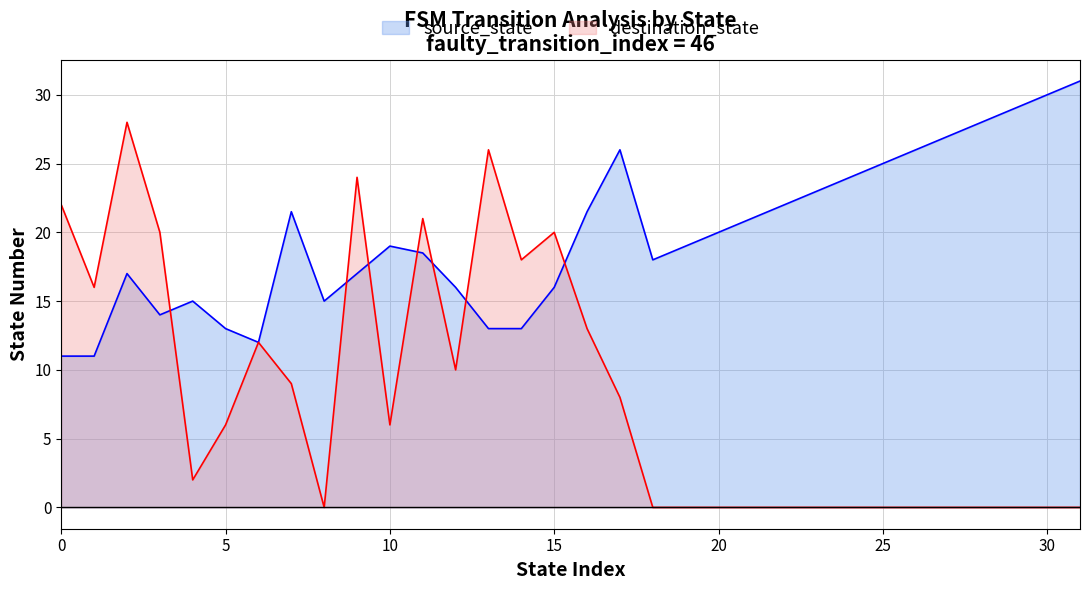

Which series changed the most between 8 and 9?

destination_state